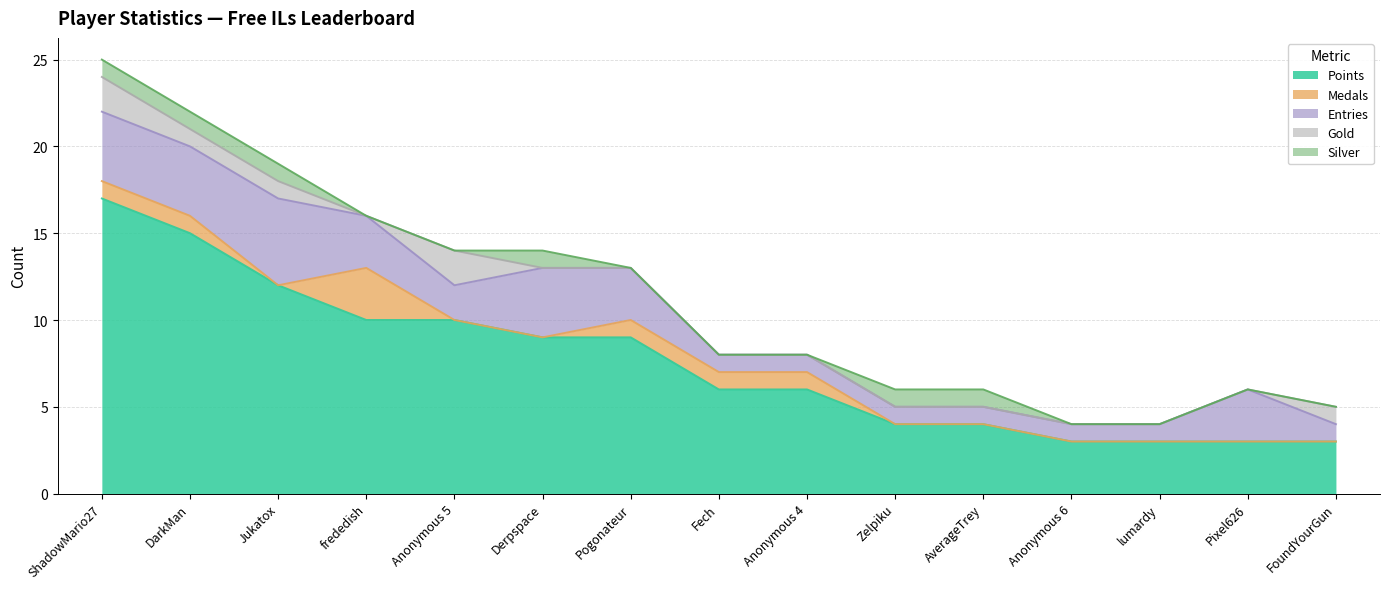

Where does the Points series first go above 6?

ShadowMario27